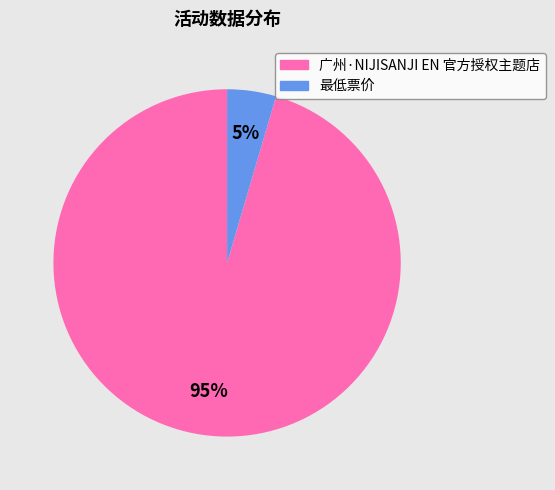

What is the largest slice in the pie chart?

广州·NIJISANJI EN 官方授权主题店